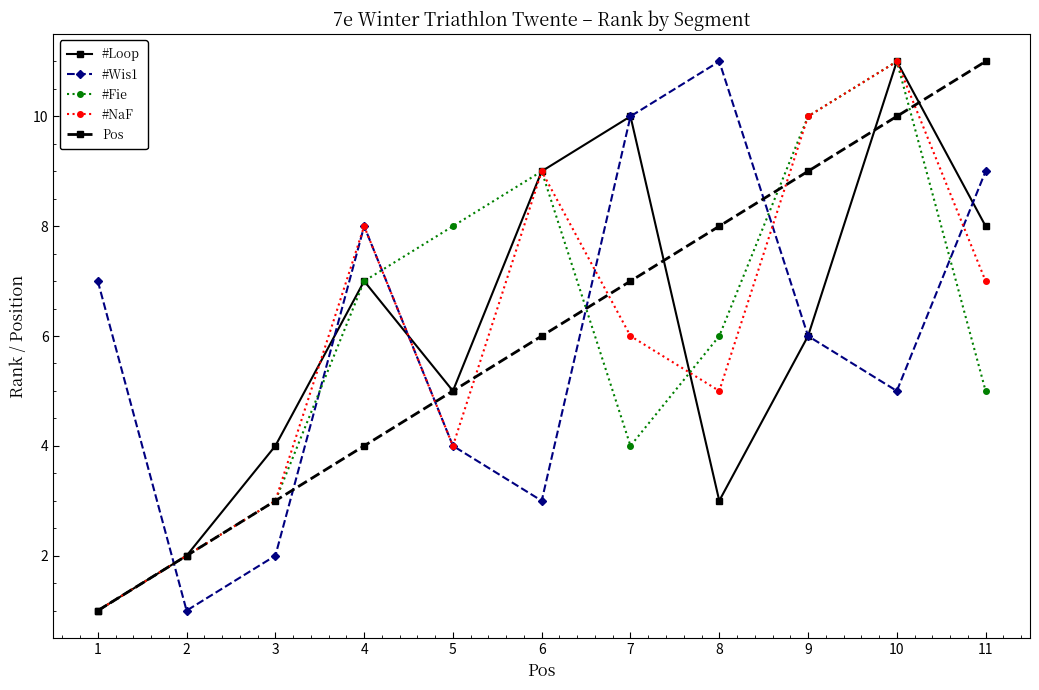

What is the spread (max minus min) of values at 2?

1